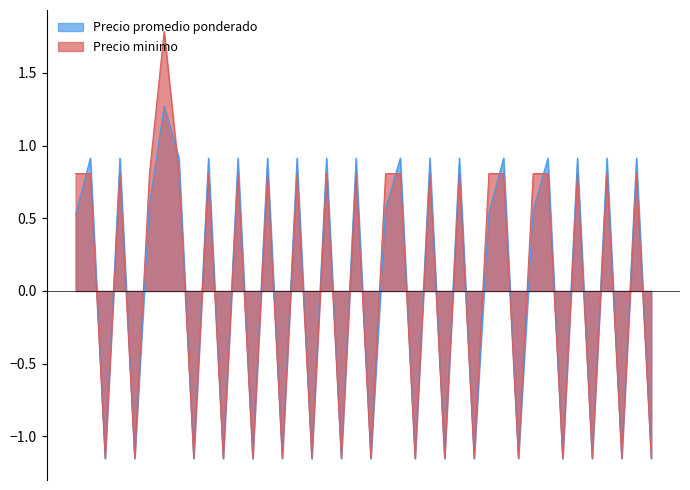

Is the value of Precio minimo at 2021-09-03 greater than the value of Precio promedio ponderado at 2021-01-19?

No